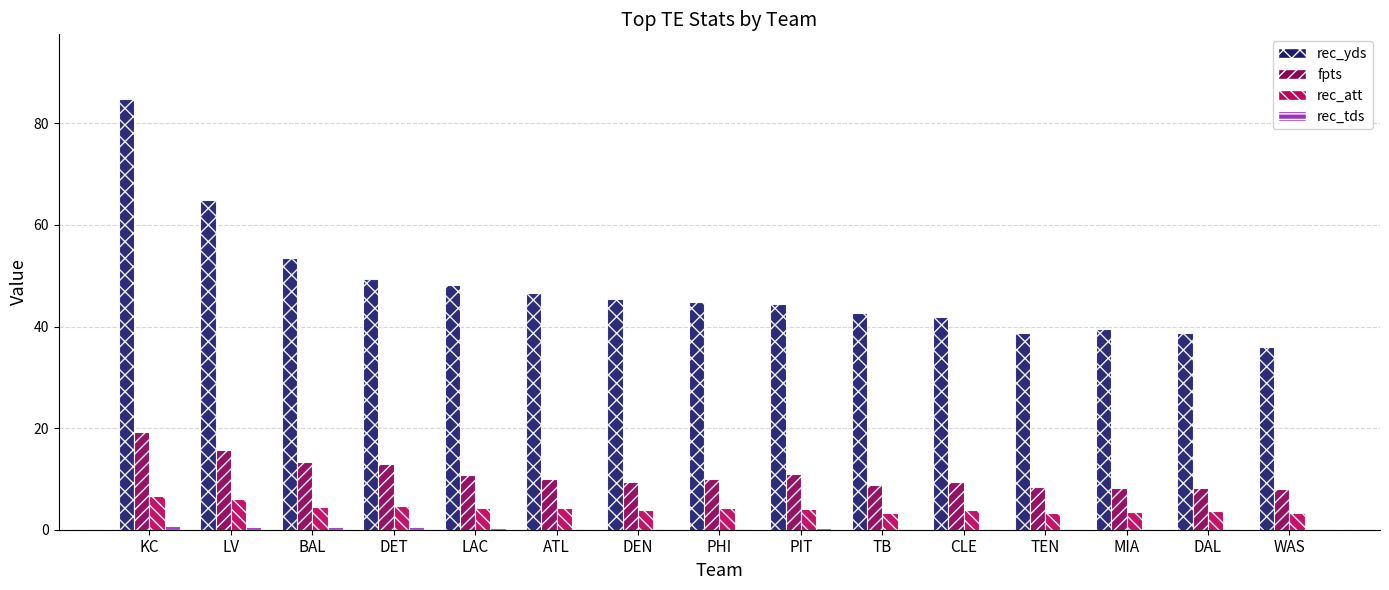

What is the total value across all series at MIA?

51.4